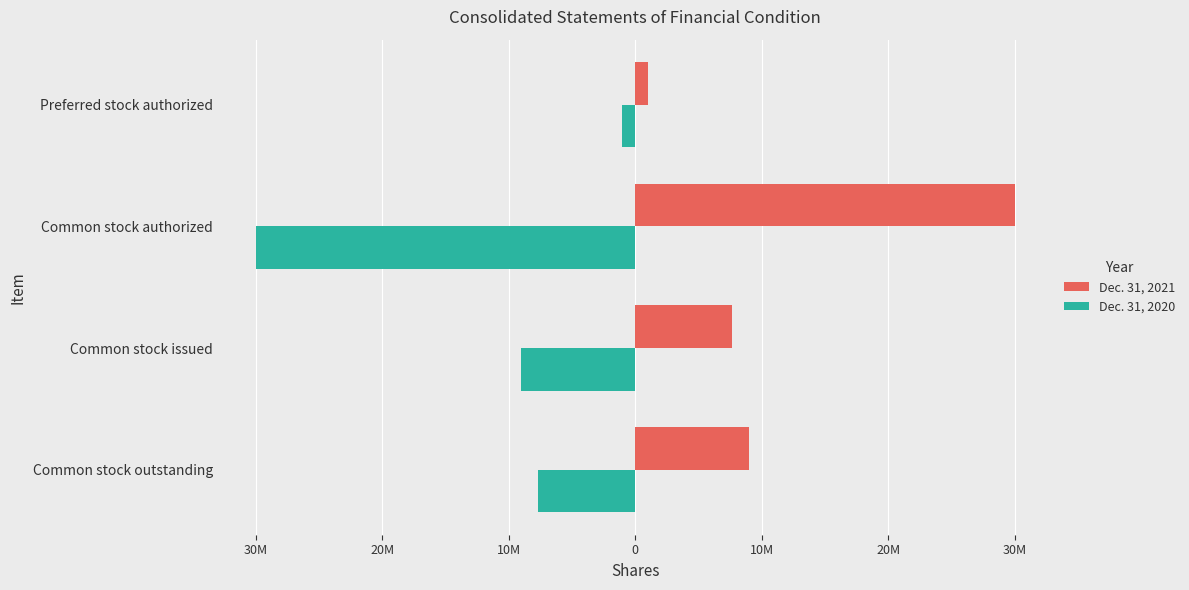

What are all the series names shown in the legend?

Dec. 31, 2021, Dec. 31, 2020